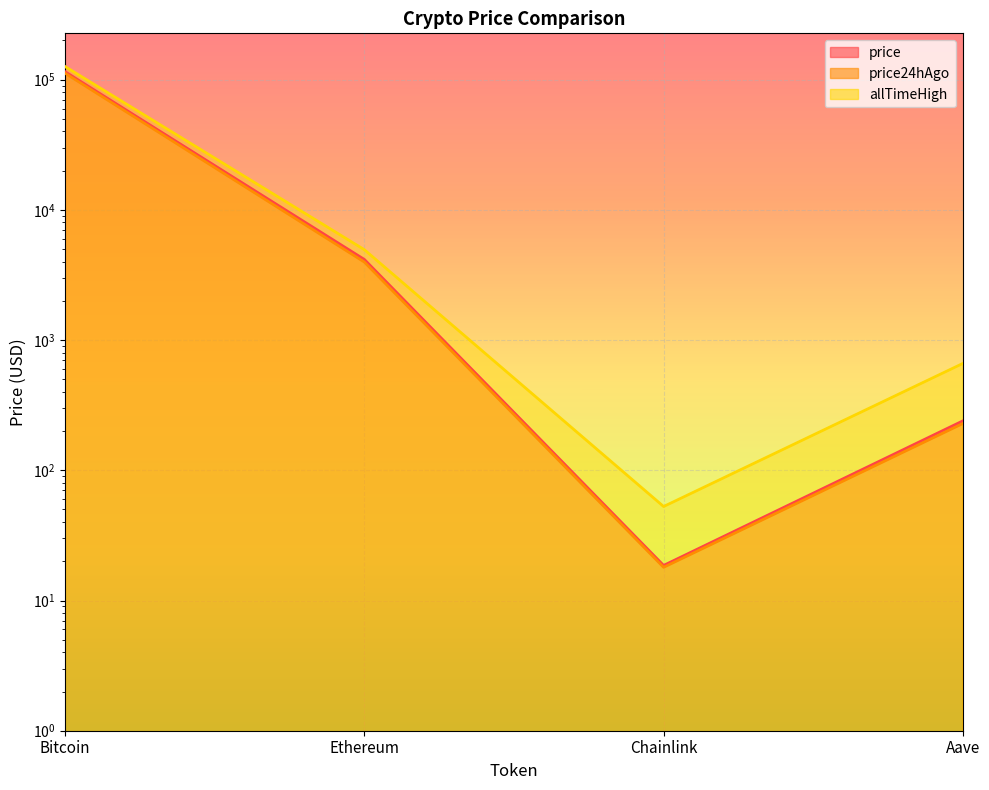

The allTimeHigh series shows 15.4 at Chainlink. True or false?

False